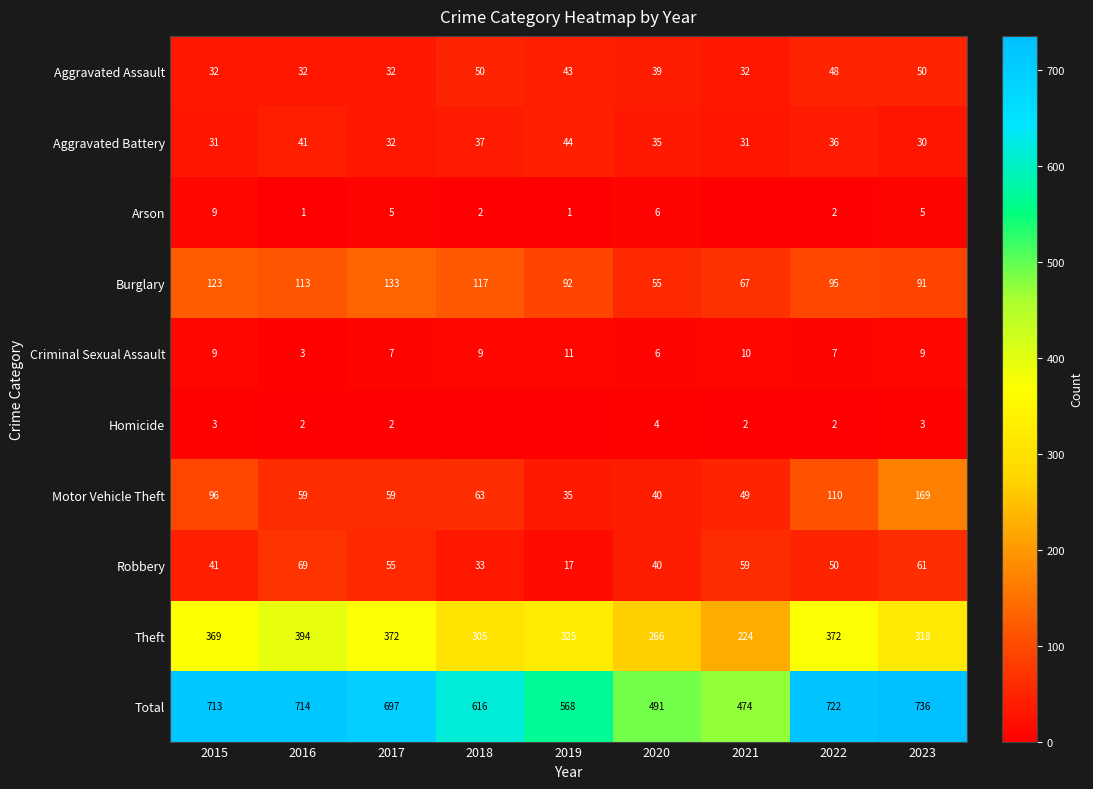

Read the Burglary value at 2015.

123